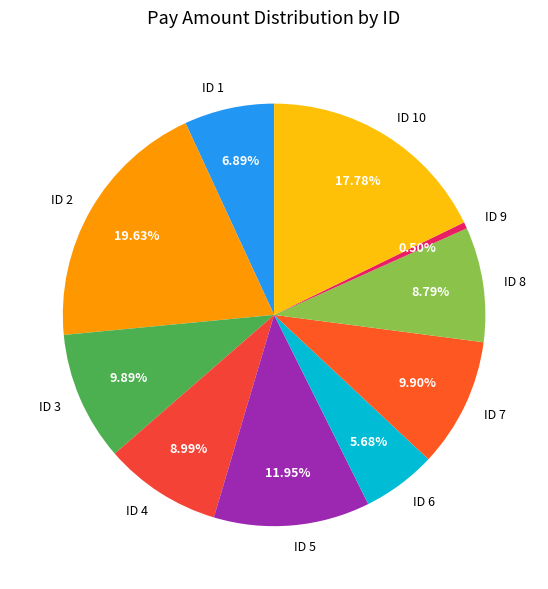

How many slices are in this pie chart?

10